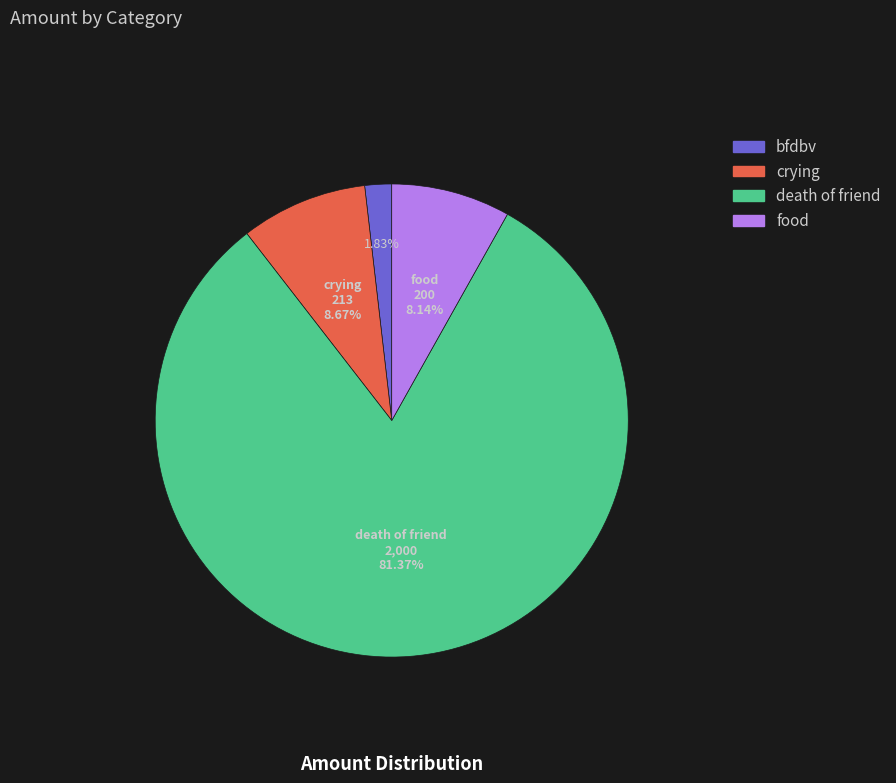

Between food and crying, which is larger?

crying